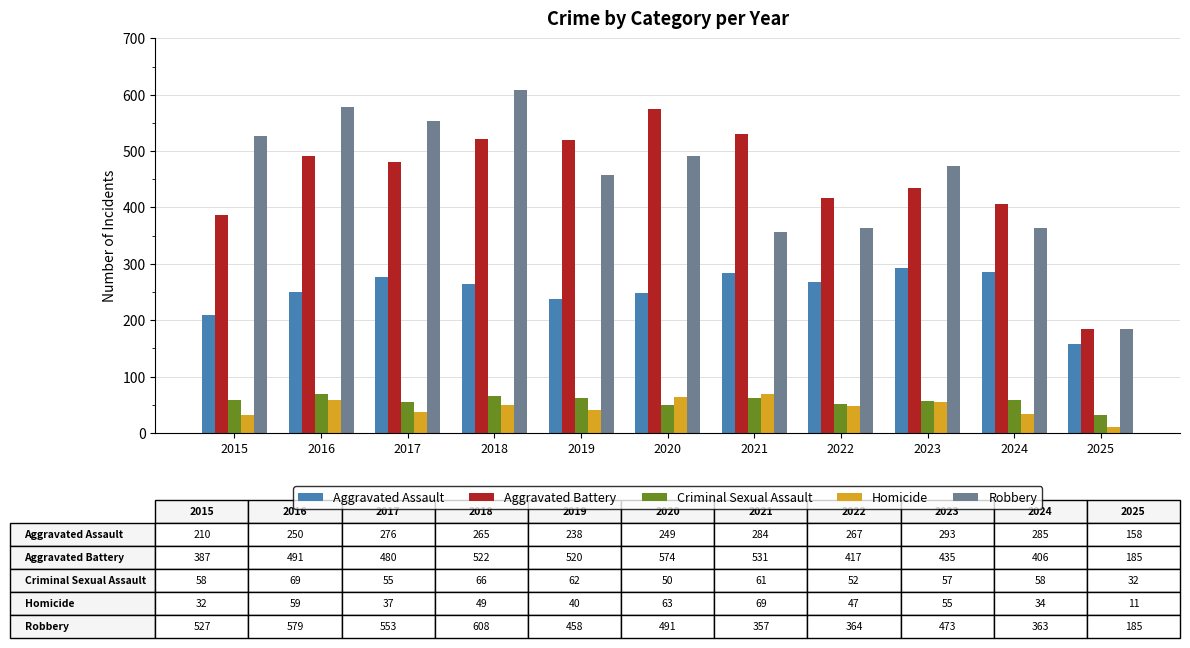

What is the value of the Robbery bar at the 6th from the left?

491